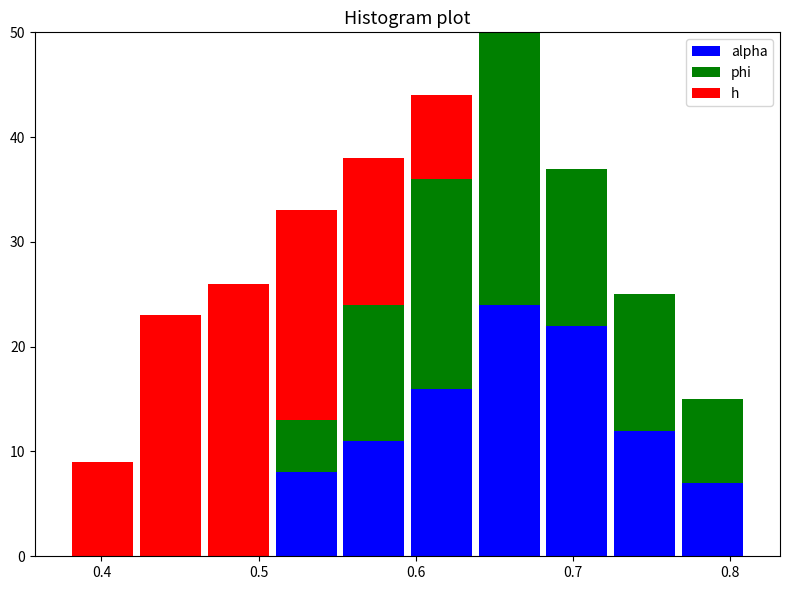

Reading left to right, transcribe this chart: for each stacked bar, give the range it covers on the x-axis and its total height. Neither the bar edges nor the heights are printed on the chart, so give them approximately, as read against the axes.

0.38 to 0.42: 9
0.42 to 0.47: 23
0.47 to 0.51: 26
0.51 to 0.55: 33
0.55 to 0.59: 38
0.59 to 0.64: 44
0.64 to 0.68: 50
0.68 to 0.72: 37
0.72 to 0.77: 25
0.77 to 0.81: 15